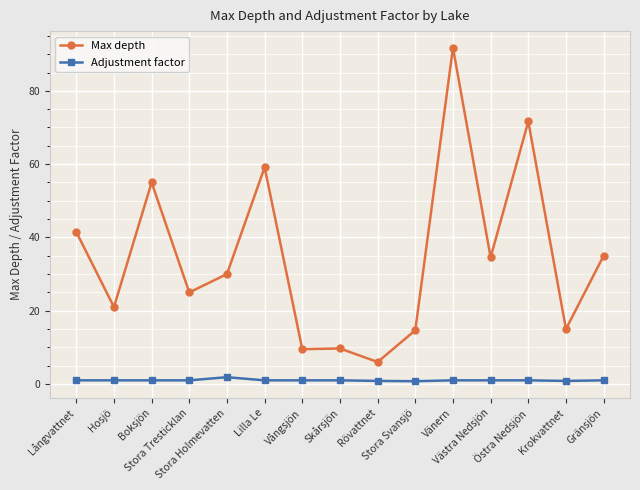

At how many categories does at least one series exceed 64?

2